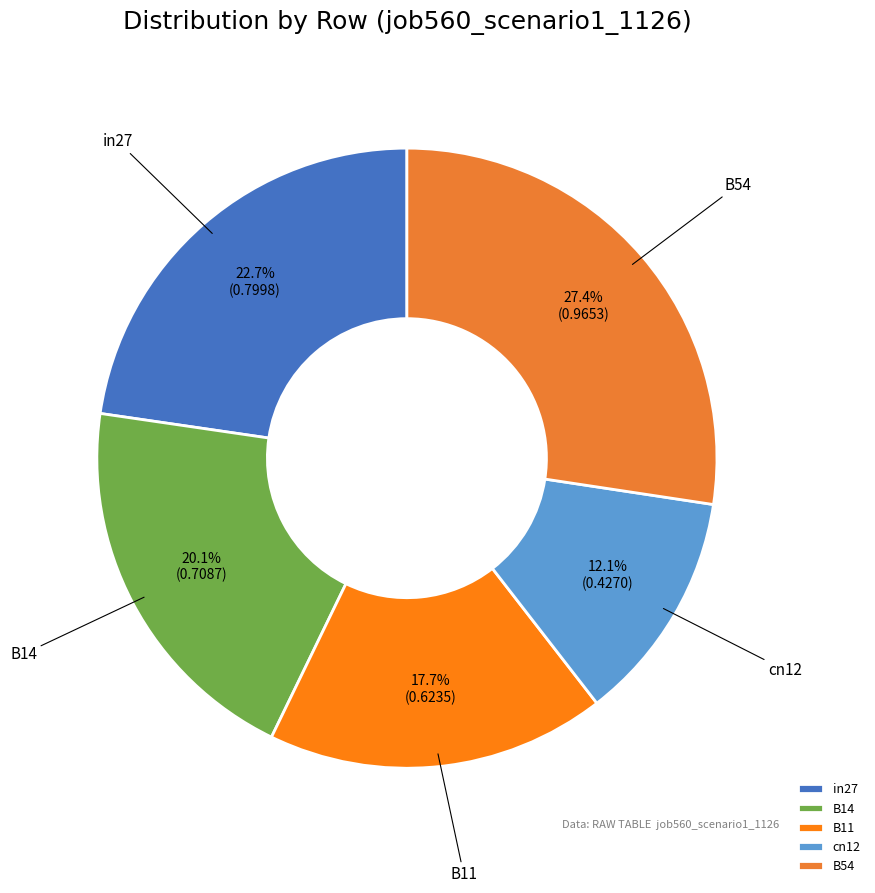

Between B14 and B11, which is larger?

B14